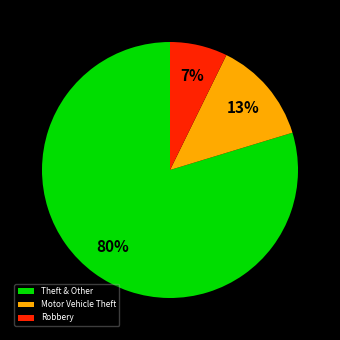

Does Robbery represent more than half of the total?

No